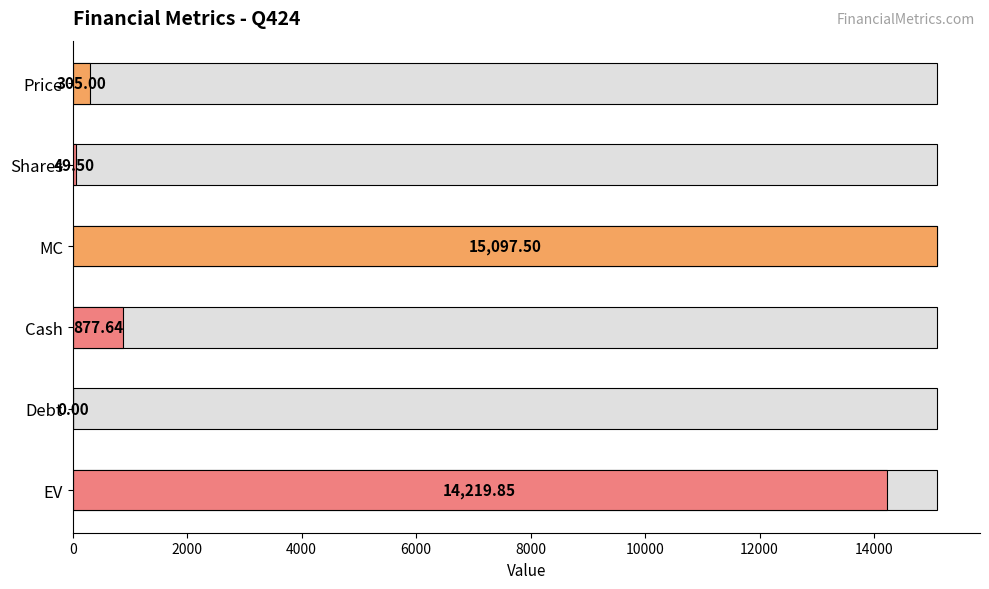

What is the label of the 6th bar from the left?

EV